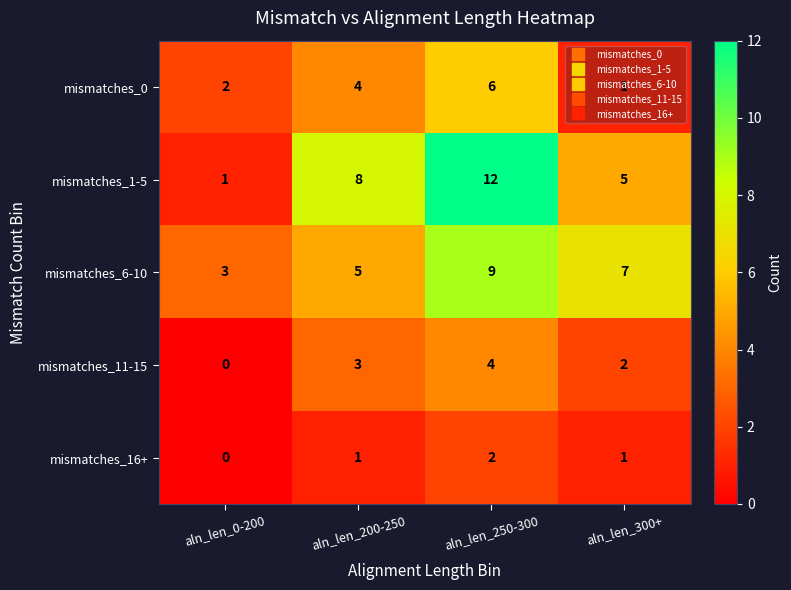

Which series changed the most between aln_len_0-200 and aln_len_250-300?

mismatches_1-5